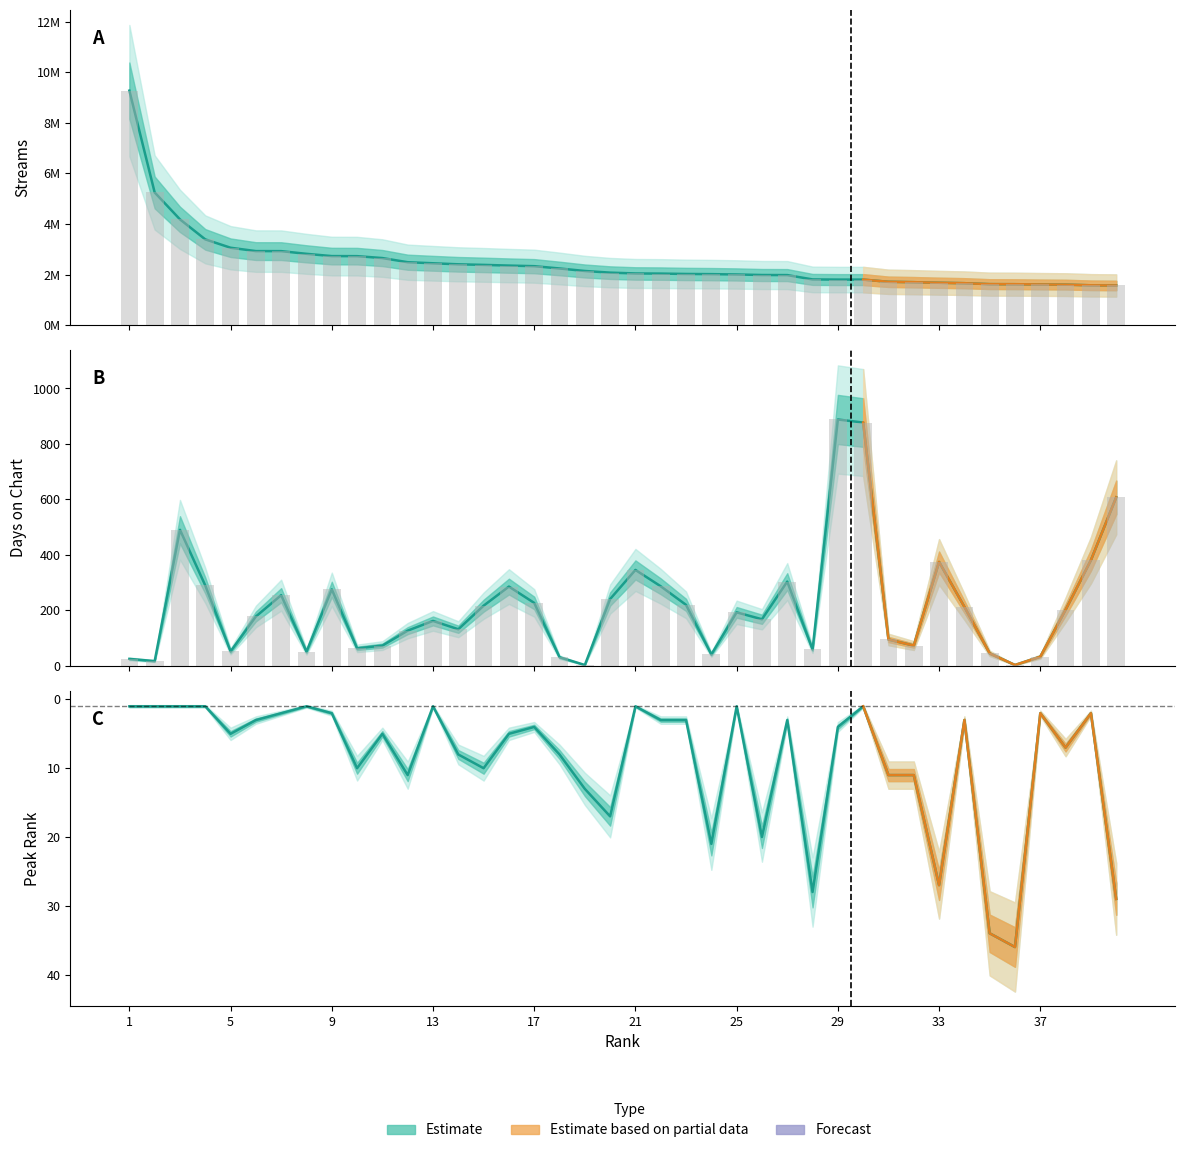

How many data points in peak_rank are above 5?

17